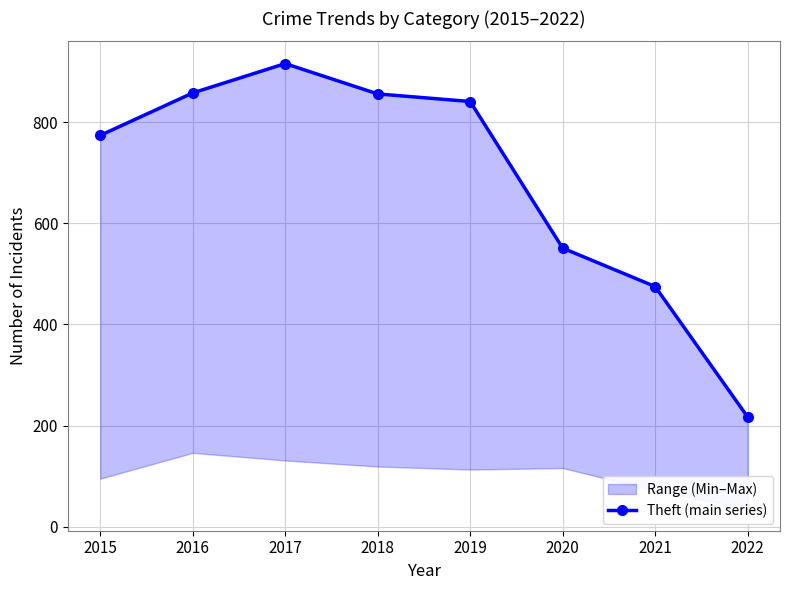

What is the difference between the maximum and second lowest values?

441